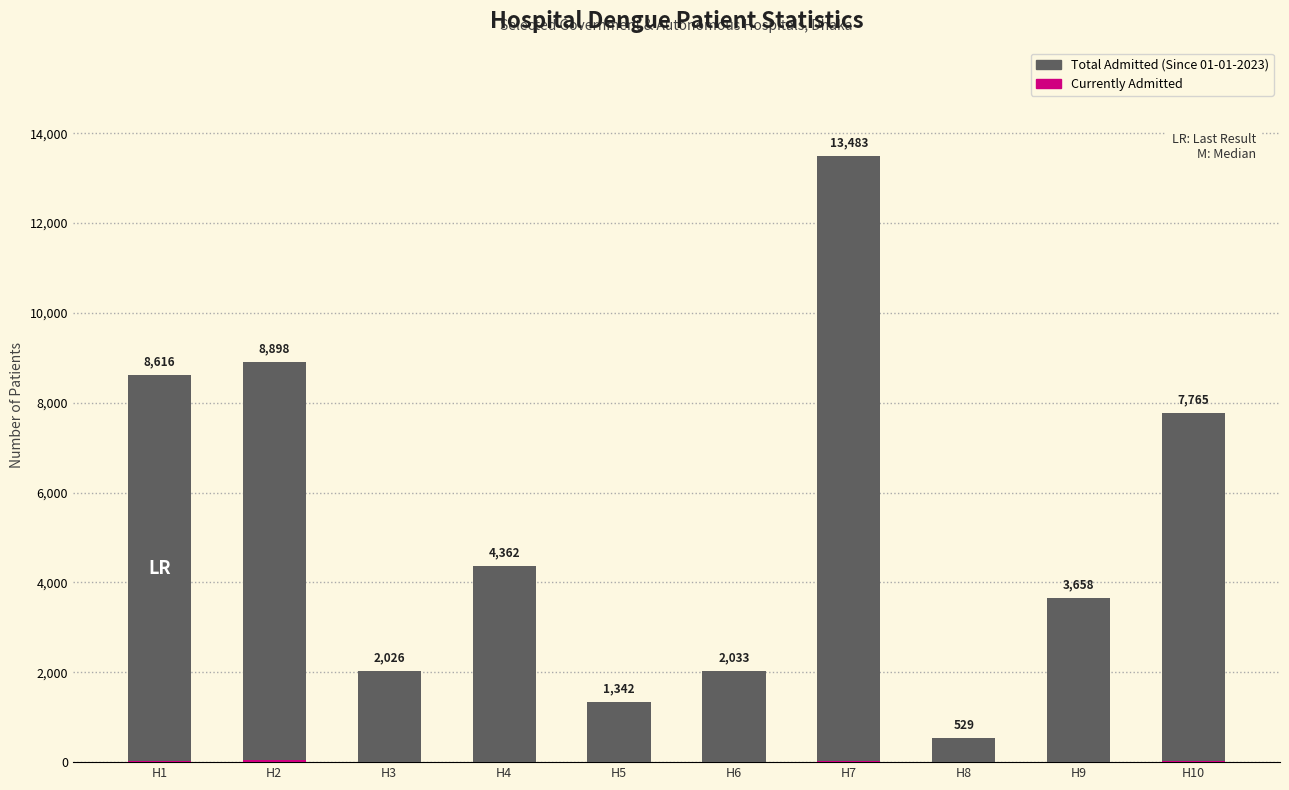

The value of Currently Admitted at H5 is 8. True or false?

True